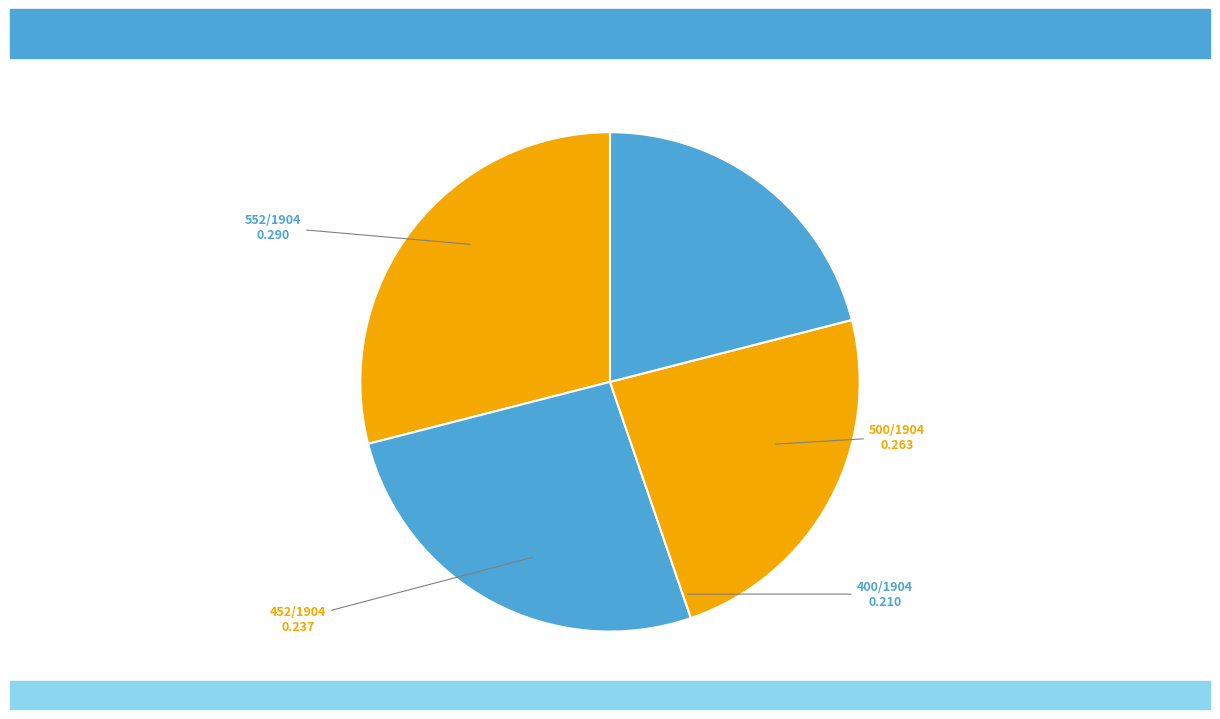

Count the number of slices in the pie.

4